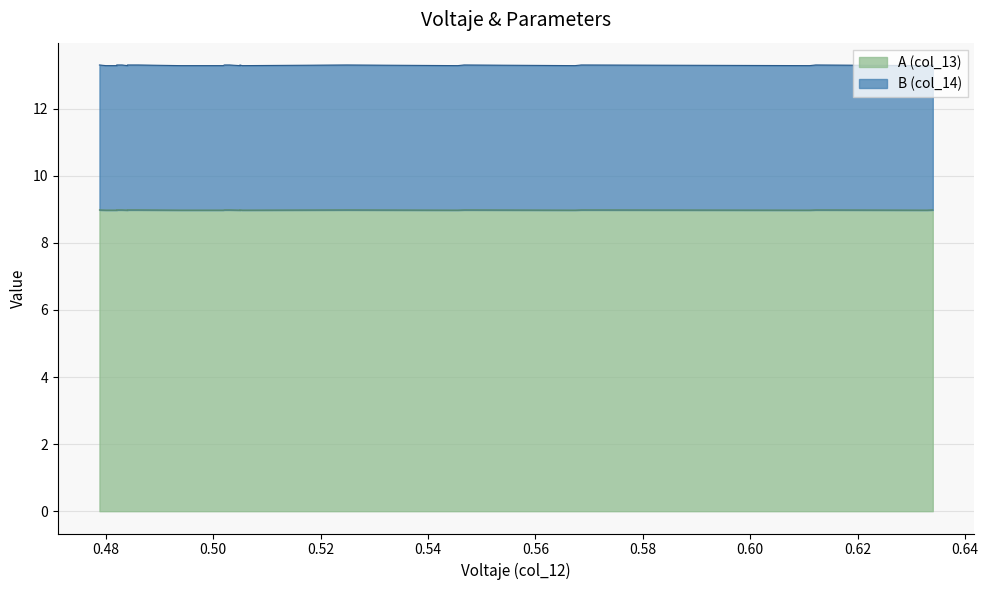

The B (col_14) series shows 6.1 at 0.5673639242891946. True or false?

False